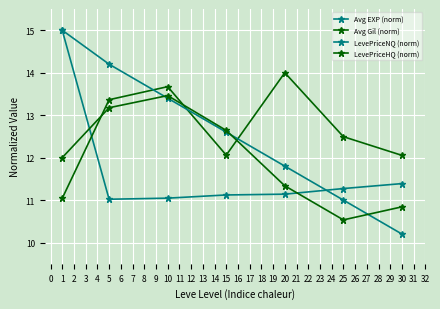

What is the difference between the maximum and second lowest values in the Avg Gil (norm) series?

1.9